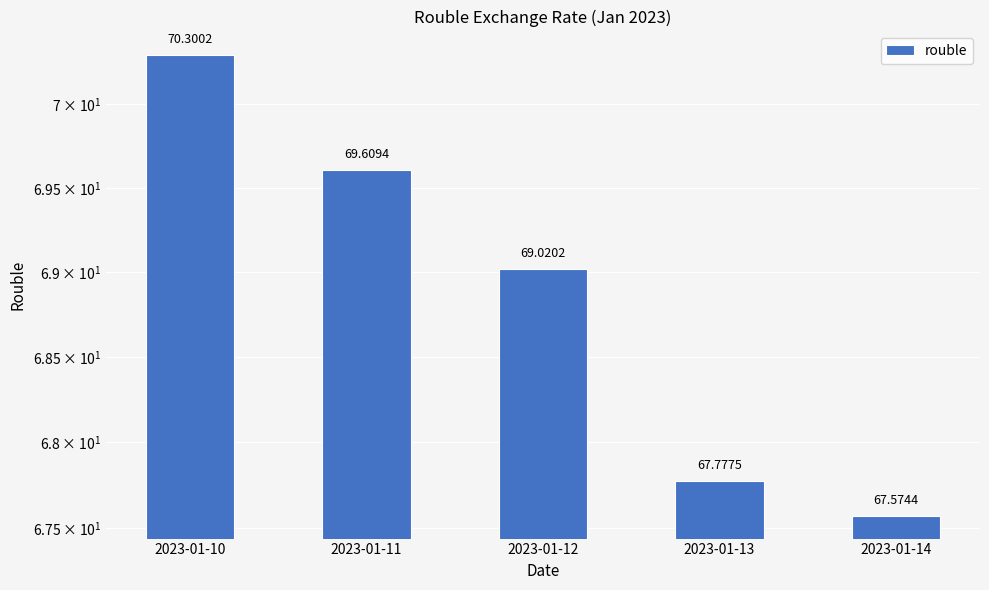

The chart shows a value of 70.3 at 2023-01-10. True or false?

True